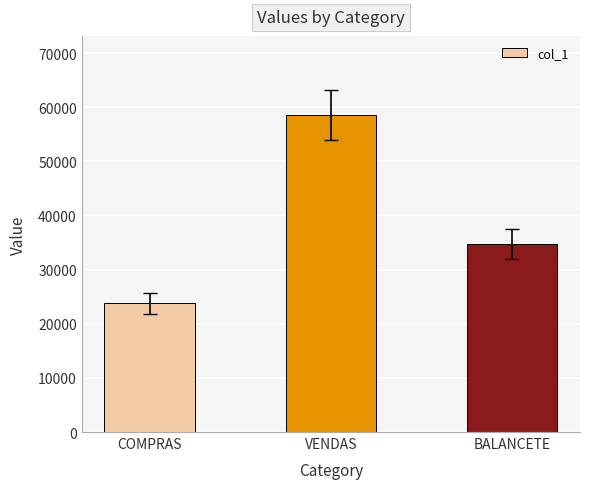

At which category does the chart reach its peak across all series?

VENDAS